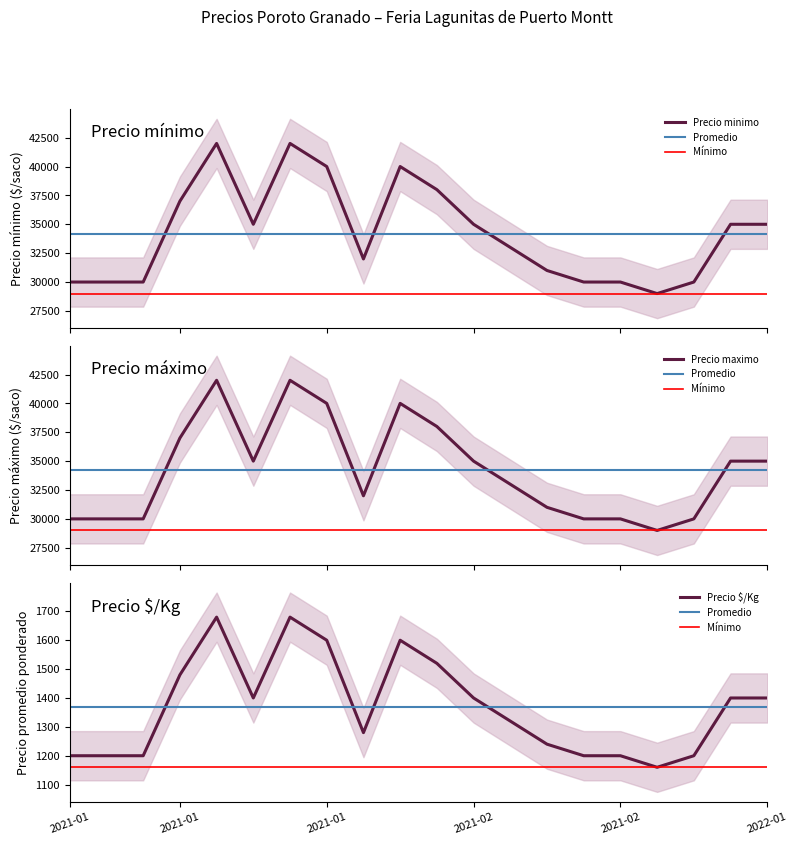

What is the label of the 16th point from the left?

2021-02